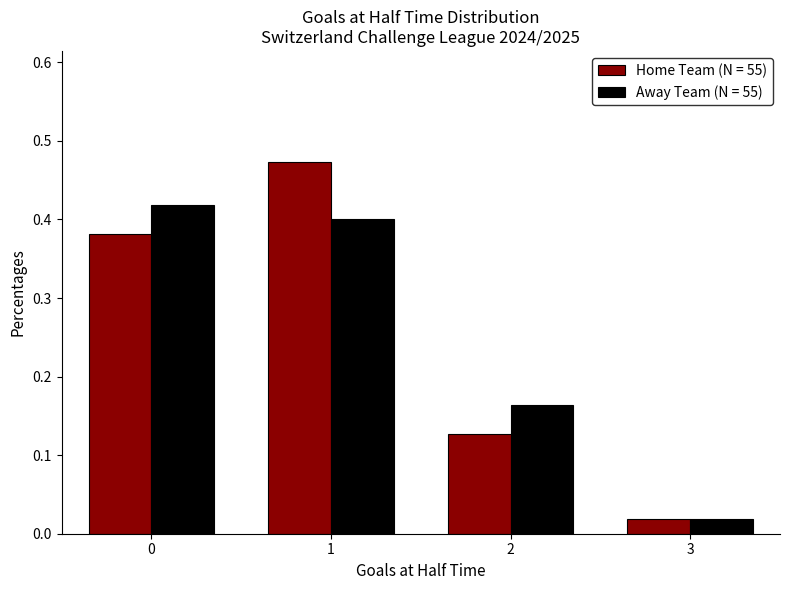

Which series changed the most between 2 and 3?

Away Team (N = 55)